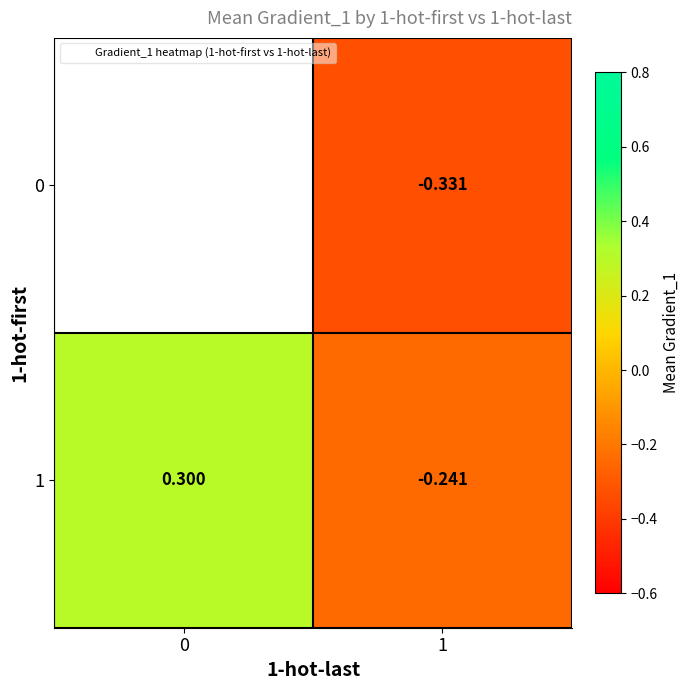

Rank the categories by 0 value from highest to lowest.

0, 1